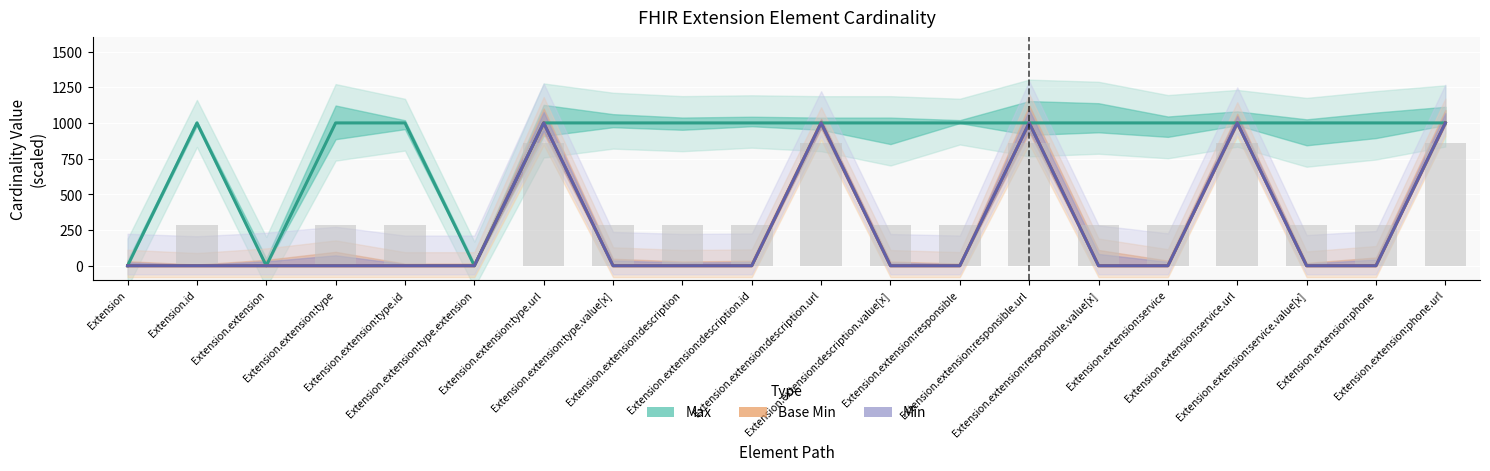

What is the sum of the Max values at Extension.extension:type.id and Extension.extension:phone.url?

2000